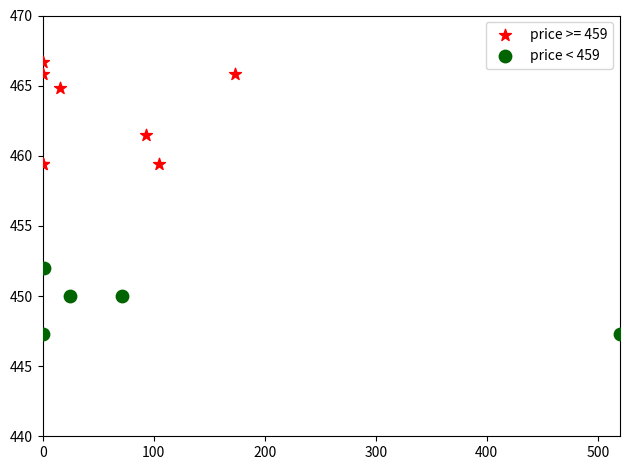

Which series contains the lowest Y value?

price < 459